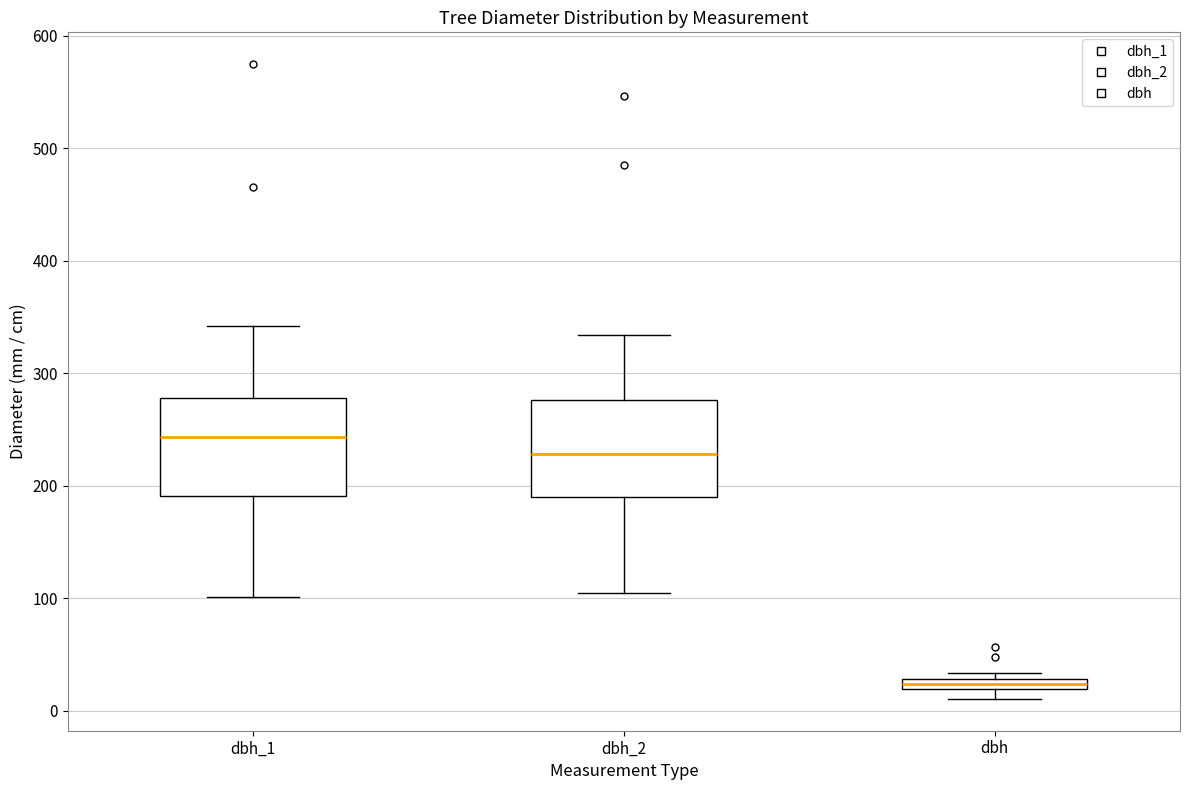

Which box has the lowest median line?

dbh